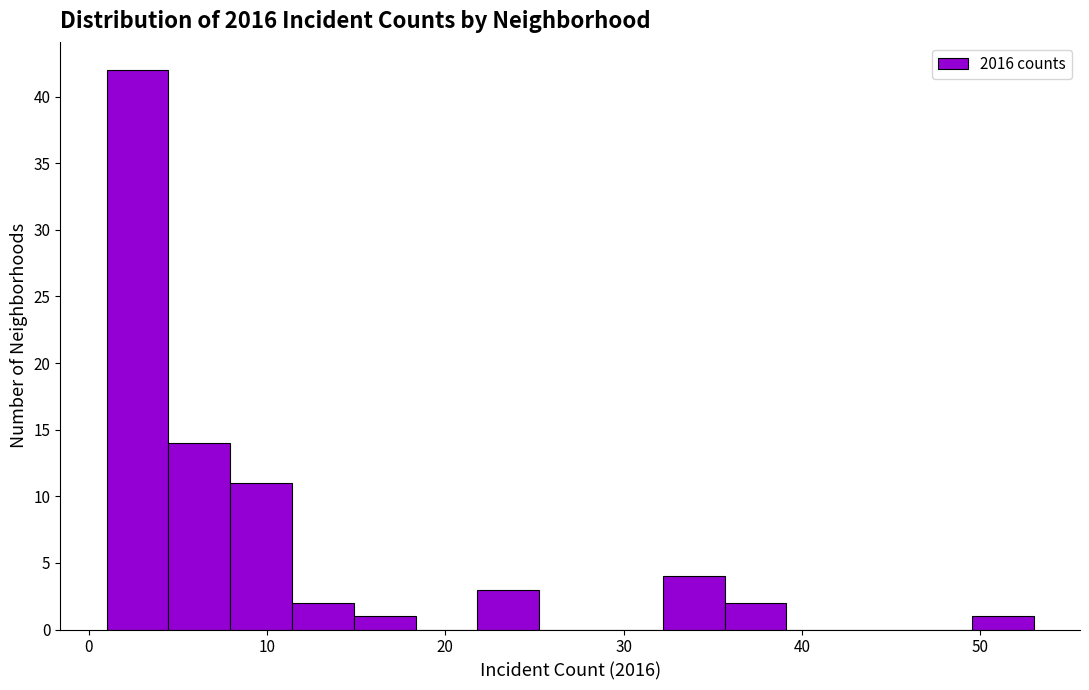

Around what value on the x-axis is the tallest bar? Give the approximate position of its centre, as read against the axis.

3